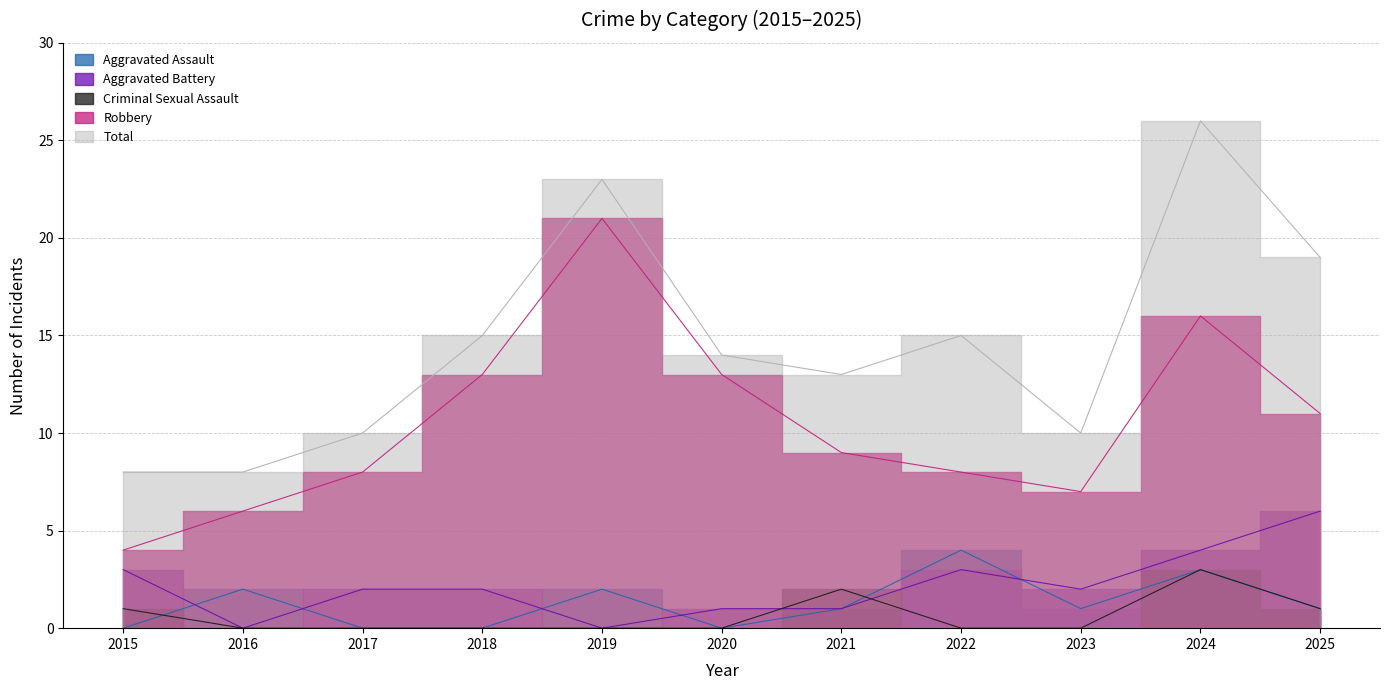

Is it true that Robbery equals 13 at 2018?

True